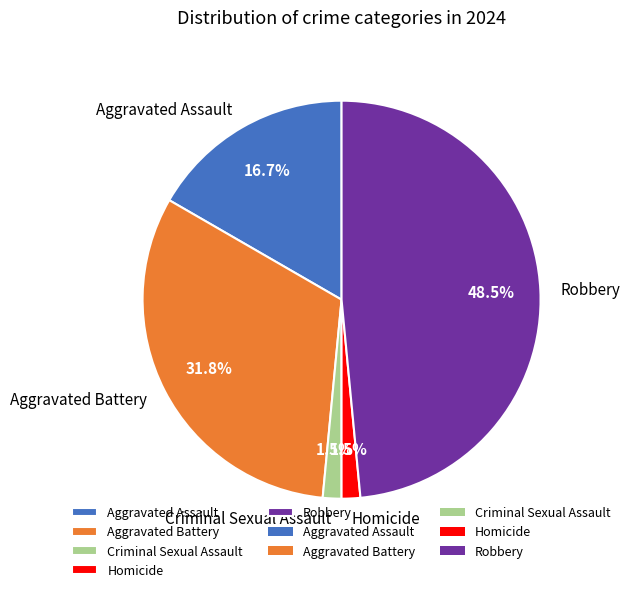

Do Aggravated Battery and Robbery together represent more than half of the pie?

Yes